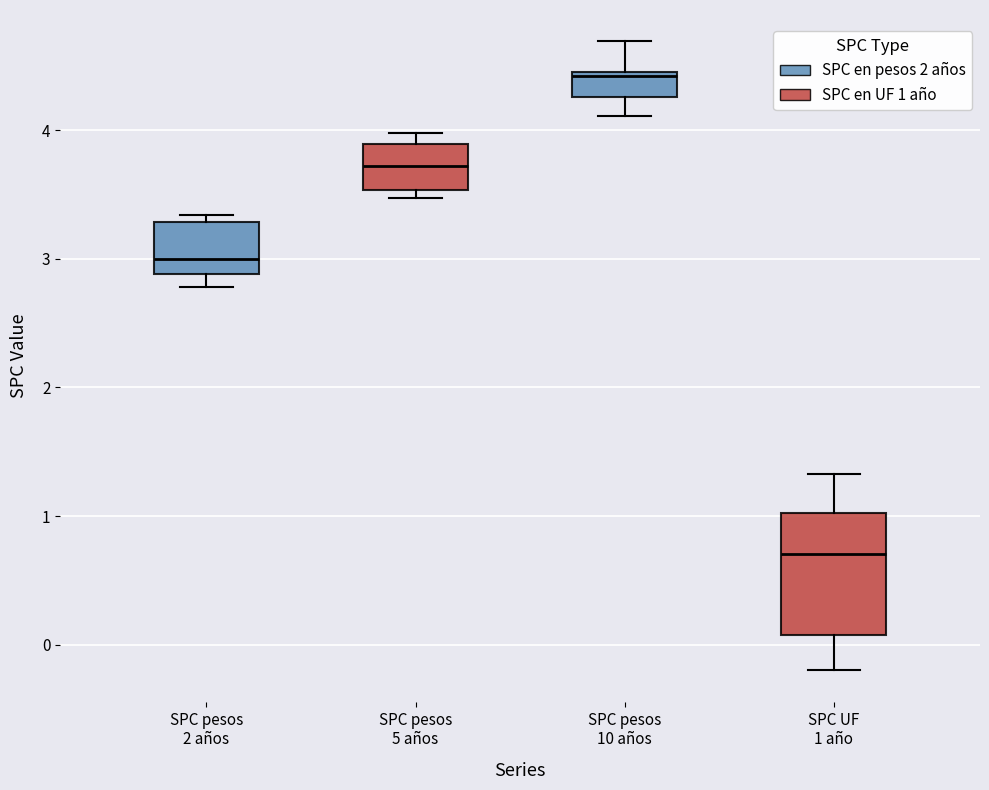

Which box has the lowest median line?

SPC UF 1 año